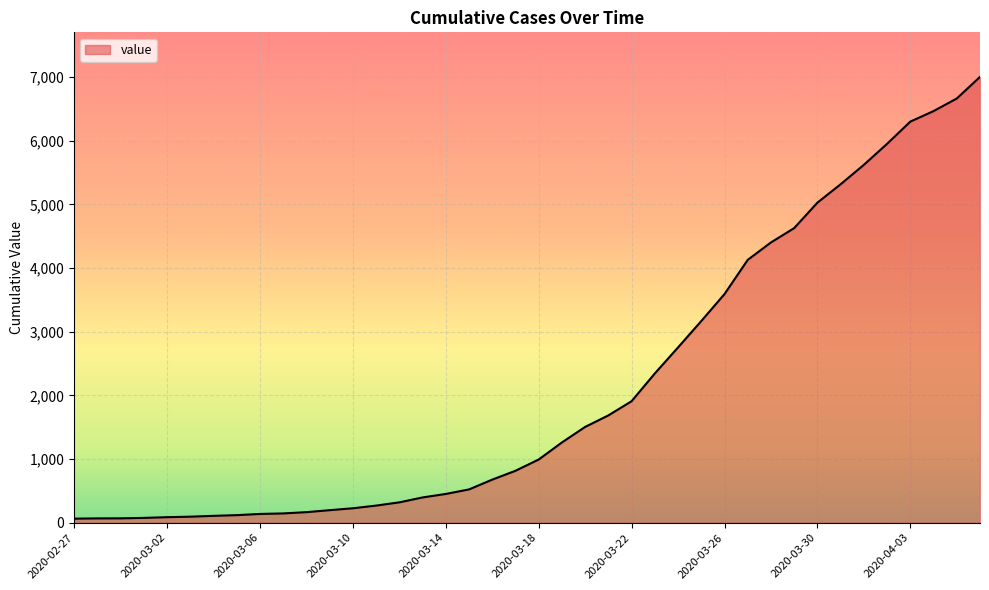

What is the maximum value shown in the chart?

7003